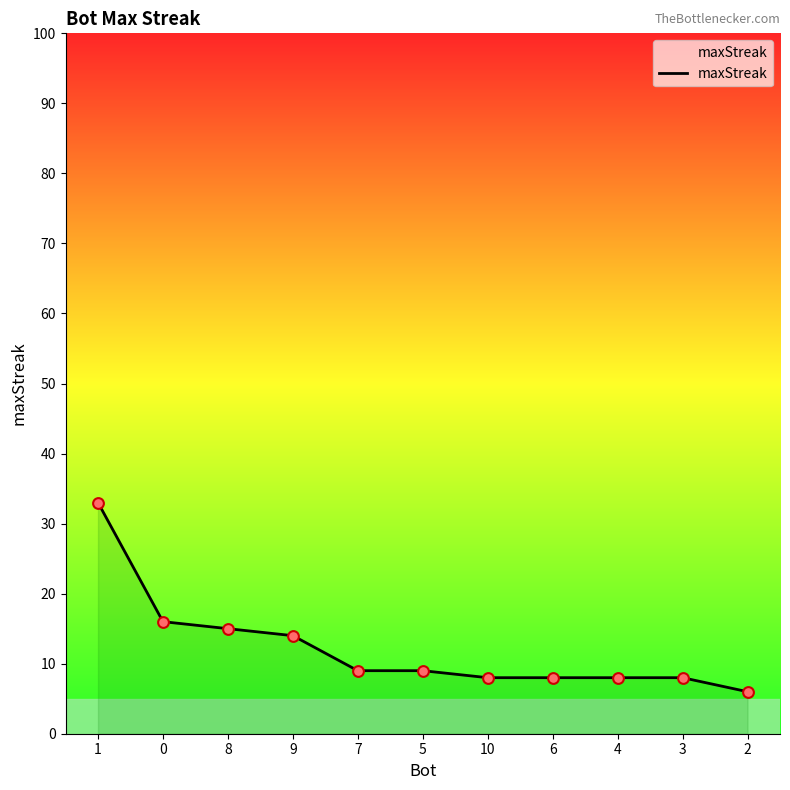

What is the ratio of the value at 6 to the value at 7?

0.9